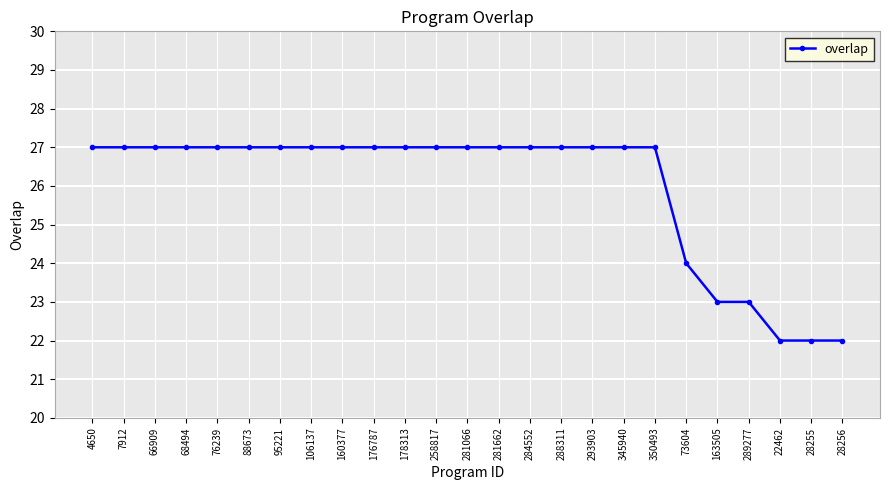

Approximately how many times larger is the value at 284552 compared to 350493?

1.0